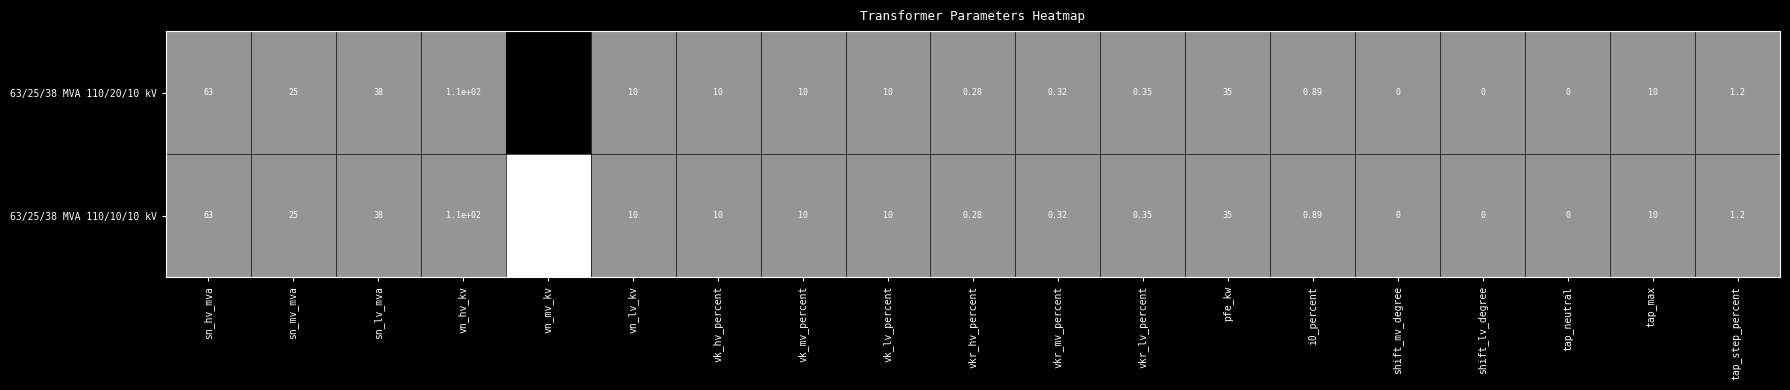

What is the total value across all series at pfe_kw?

70.0